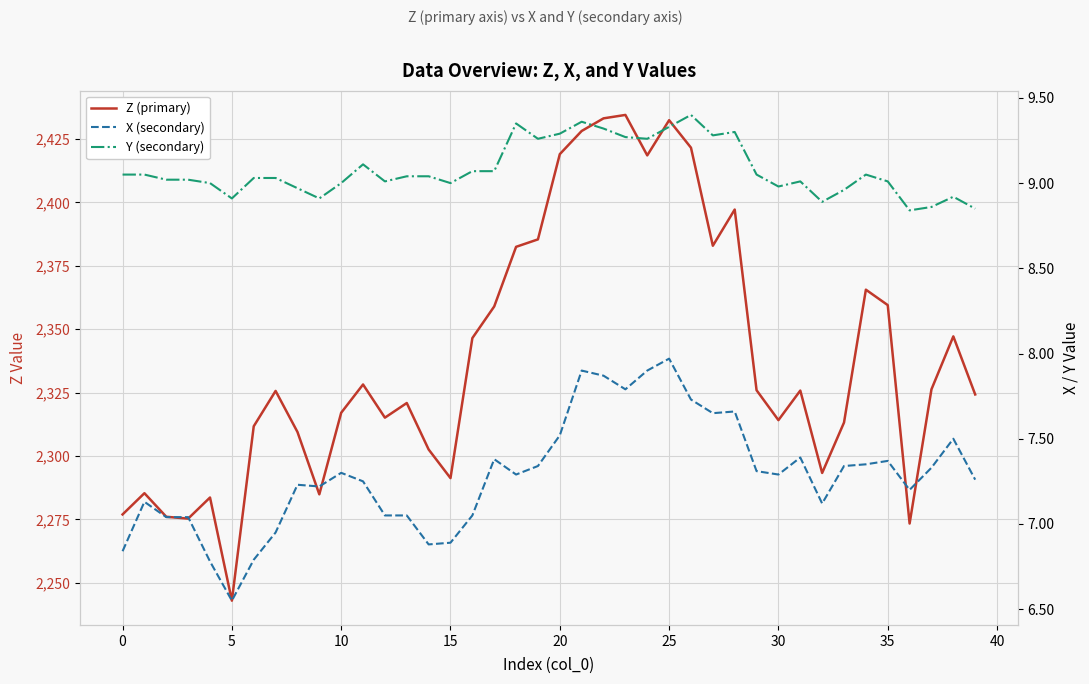

What are all the series names shown in the legend?

Z (primary), X (secondary), Y (secondary)